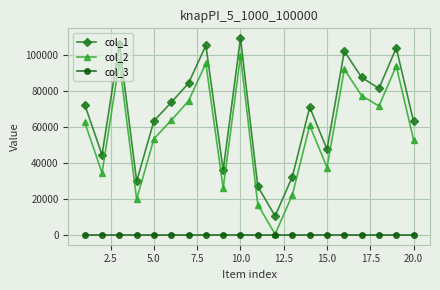

Rank the series by their maximum value, from lowest to highest.

col_3, col_2, col_1